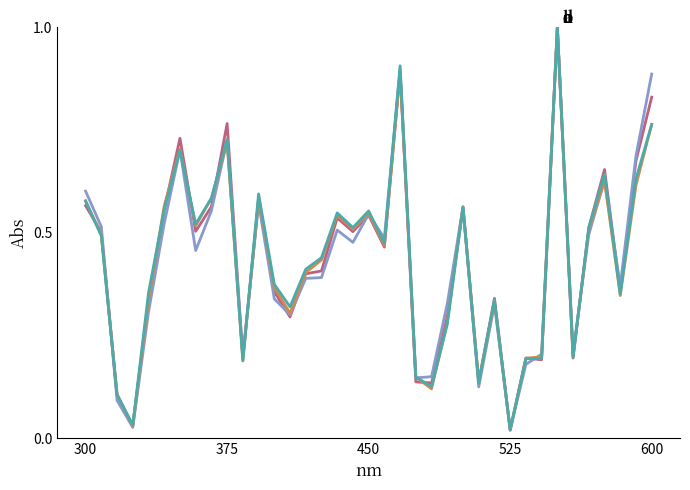

What is the maximum value shown in the chart?

1.0